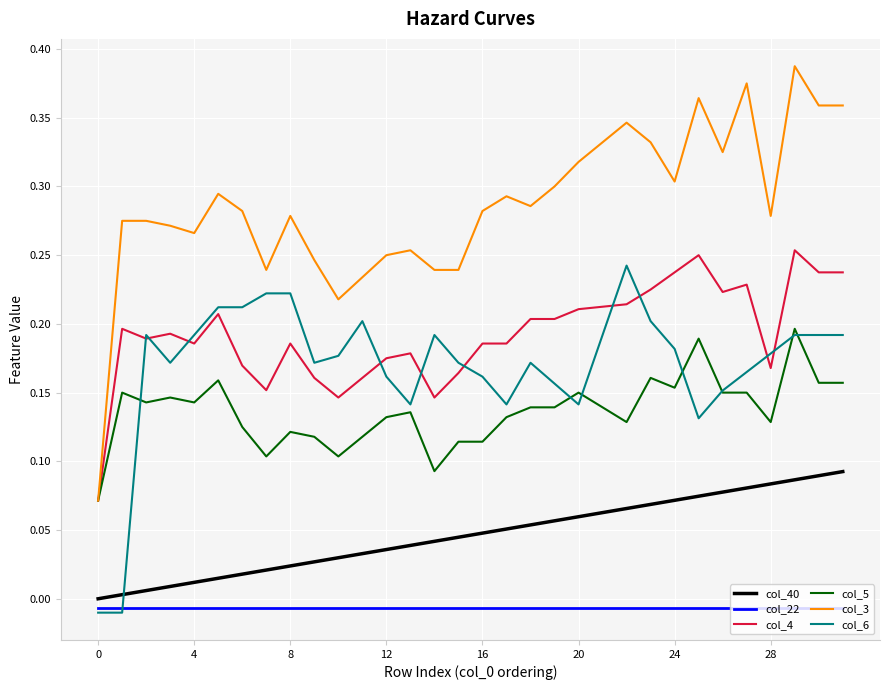

How many times do col_40 and col_6 cross each other?

1